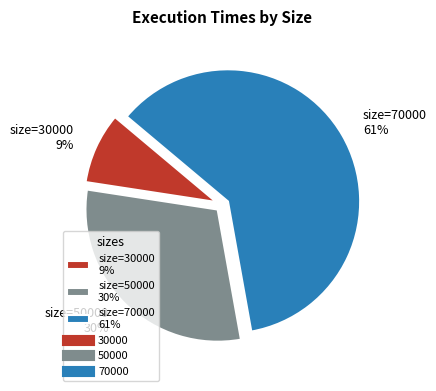

To the nearest percent, what is the combined percentage of size=70000 61% and size=50000 30%?

91%